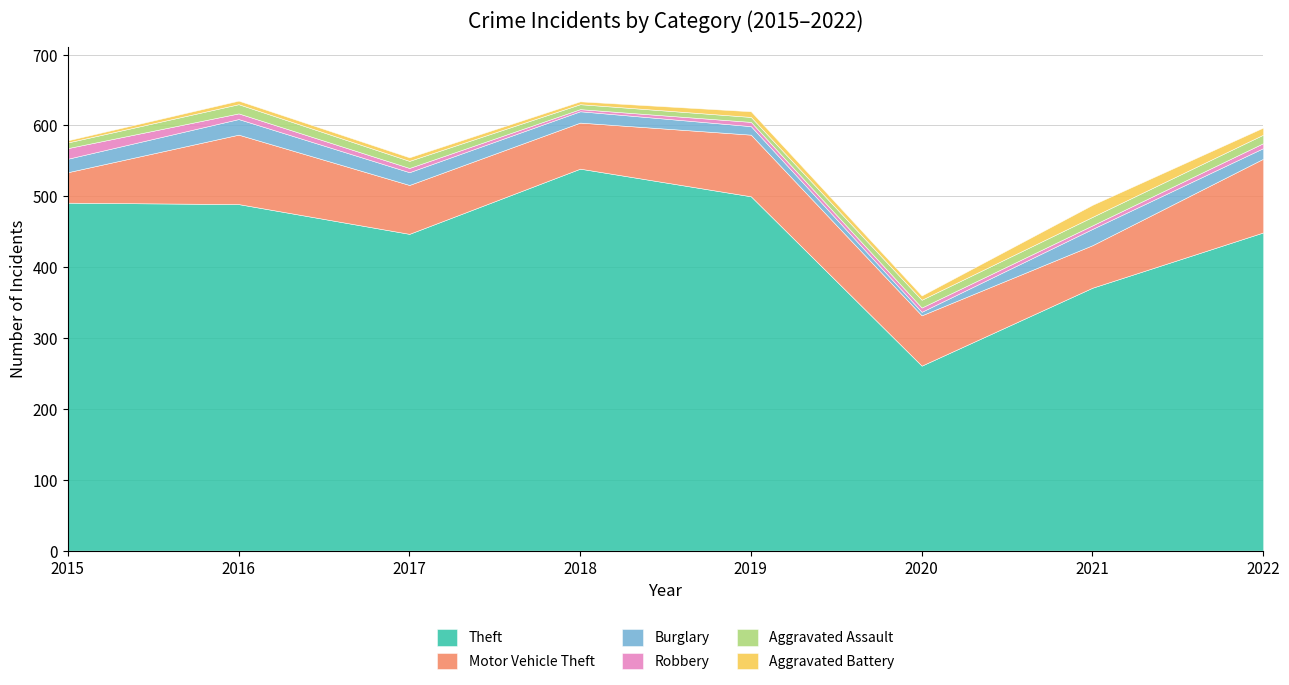

True or false: Motor Vehicle Theft and Aggravated Assault intersect in this chart.

False